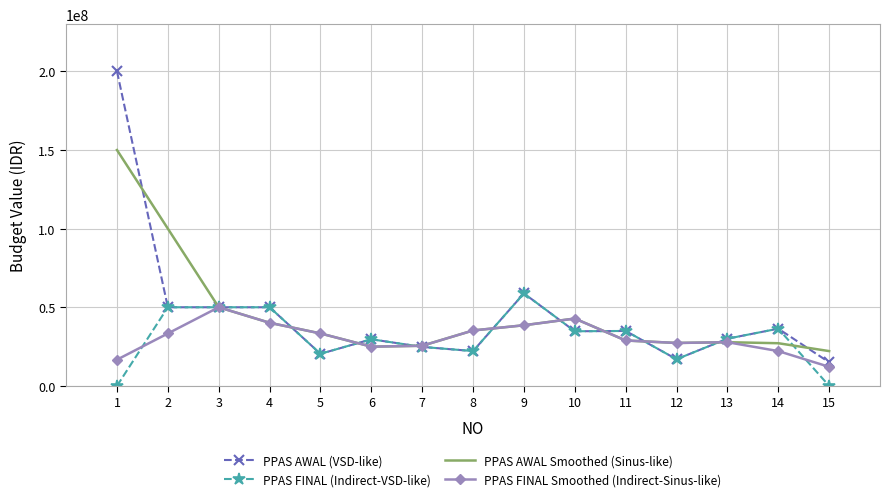

Rank the series at 15 from lowest to highest value.

PPAS FINAL (Indirect-VSD-like), PPAS FINAL Smoothed (Indirect-Sinus-like), PPAS AWAL (VSD-like), PPAS AWAL Smoothed (Sinus-like)